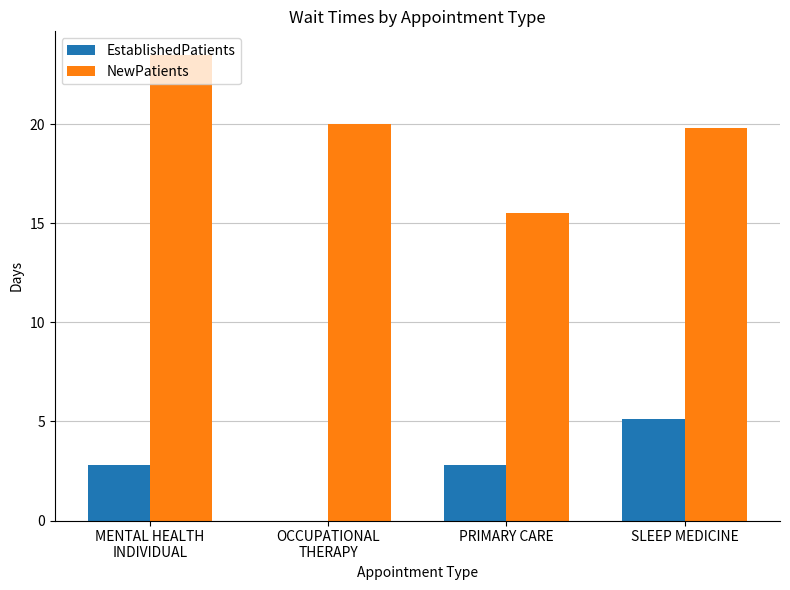

Reading right to left, transcribe all the data shown in this chart.

EstablishedPatients: SLEEP MEDICINE=5.1	PRIMARY CARE=2.8	OCCUPATIONAL
THERAPY=0.0	MENTAL HEALTH
INDIVIDUAL=2.8
NewPatients: SLEEP MEDICINE=19.8	PRIMARY CARE=15.5	OCCUPATIONAL
THERAPY=20.0	MENTAL HEALTH
INDIVIDUAL=23.5